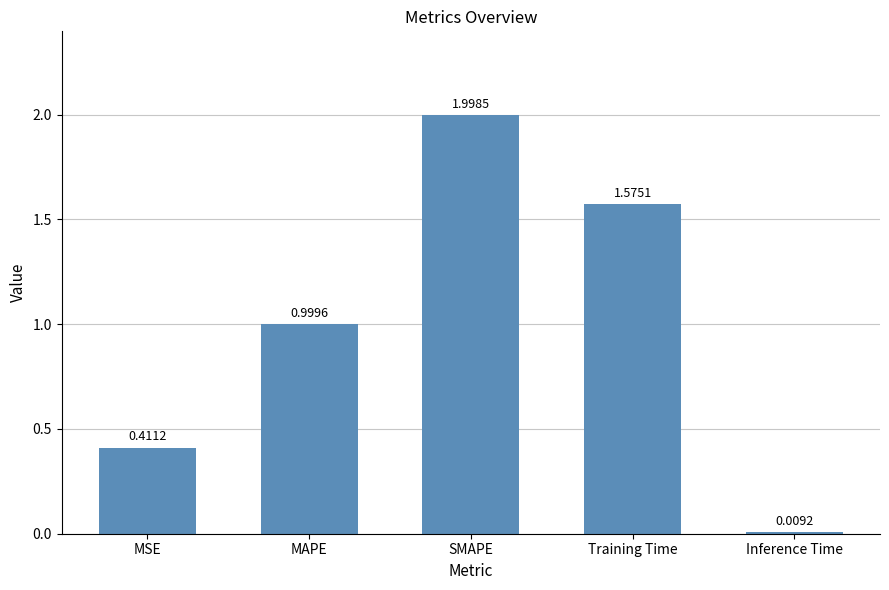

Rank the categories by value from lowest to highest.

Inference Time, MSE, MAPE, Training Time, SMAPE